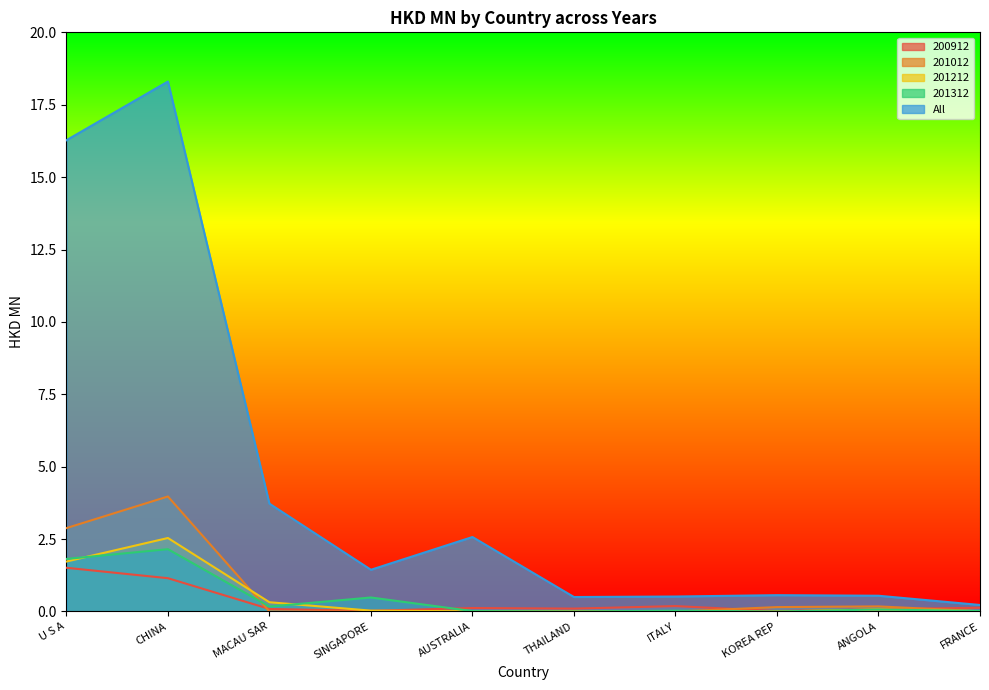

How many data points in 201012 are above 0?

5